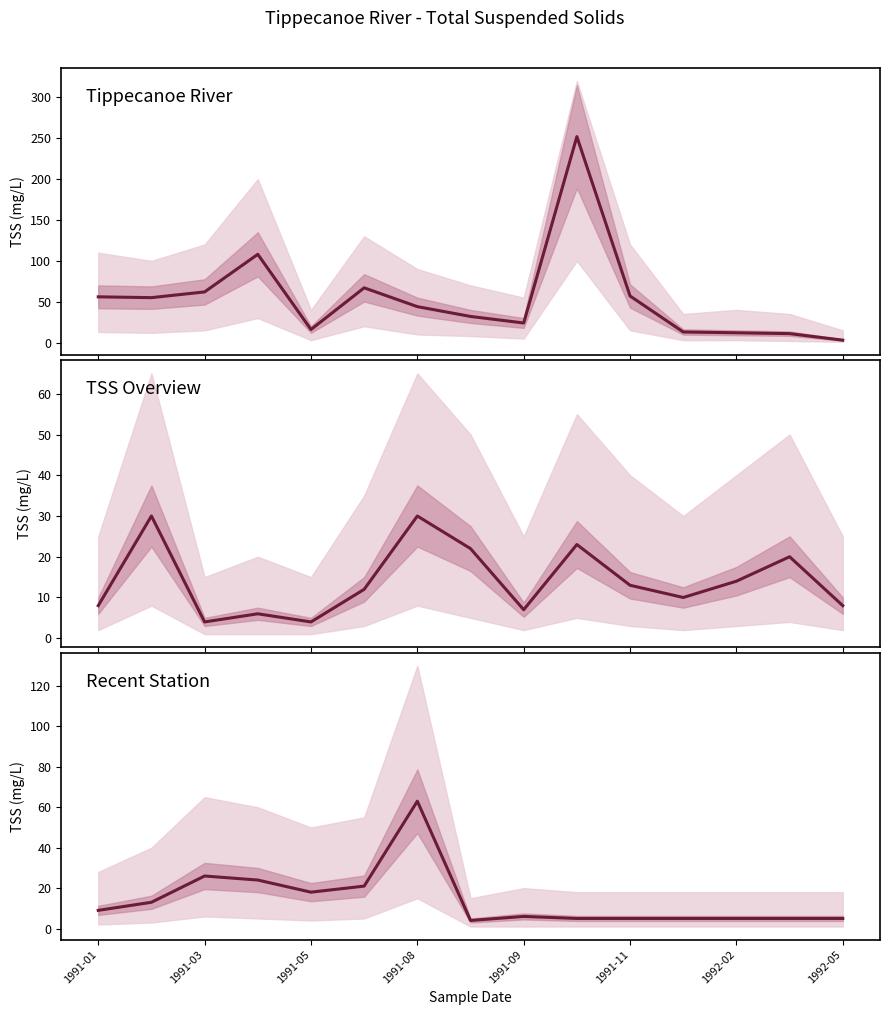

Which has a higher value, 1991-01 or 11?

1991-01